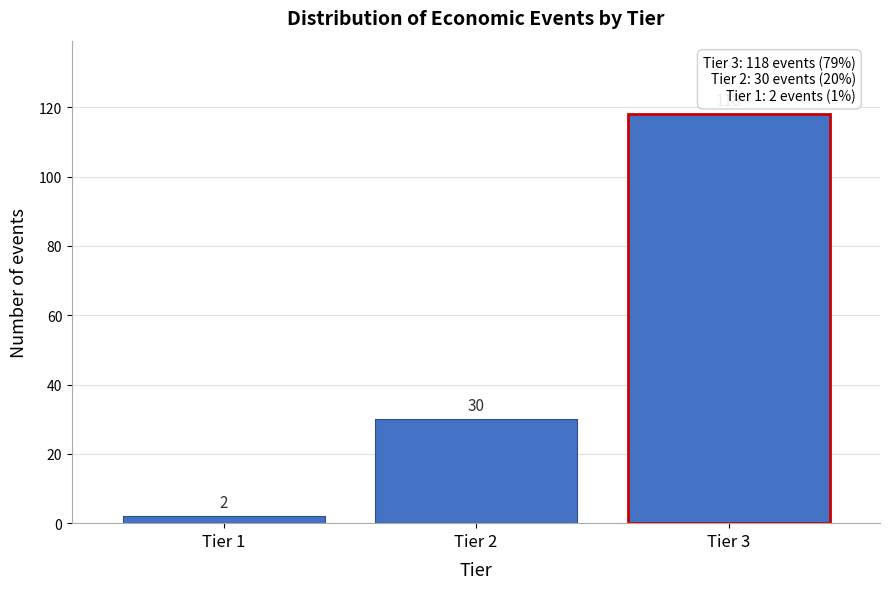

Reading right to left, what are all the values shown in this chart?

118	30	2